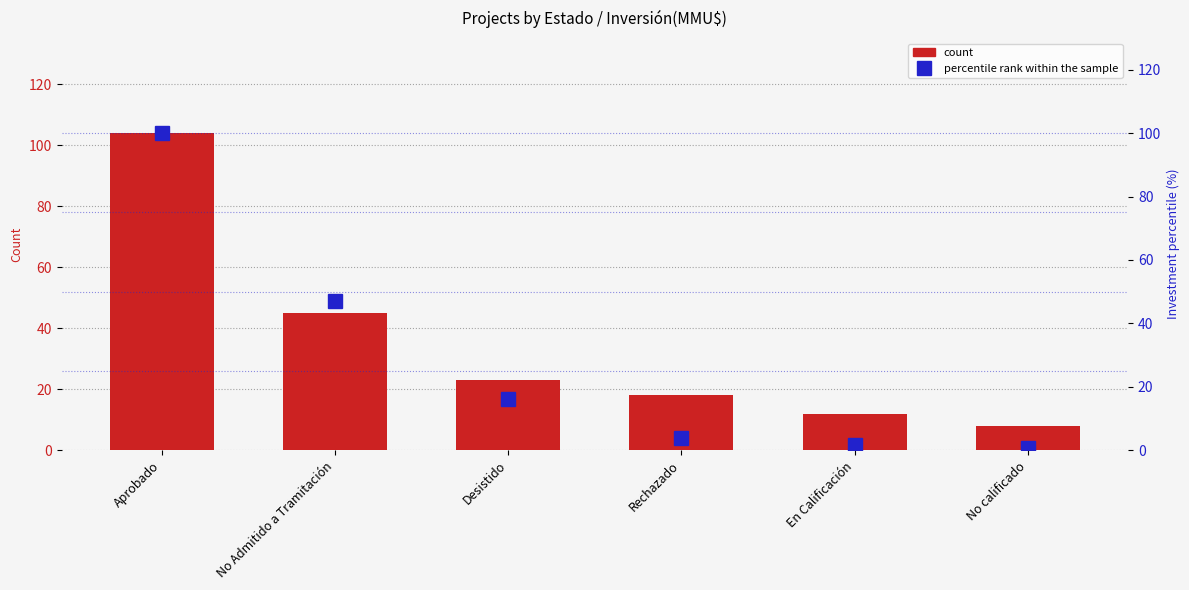

Rank the series at En Calificación from highest to lowest value.

count, percentile rank within the sample